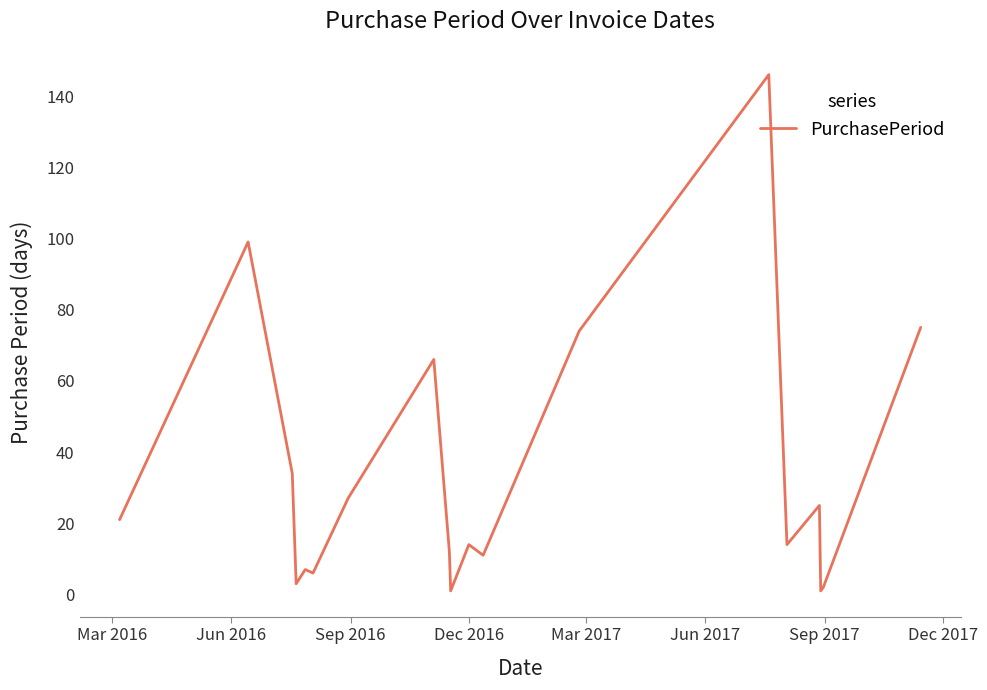

What is the maximum value shown in the chart?

146